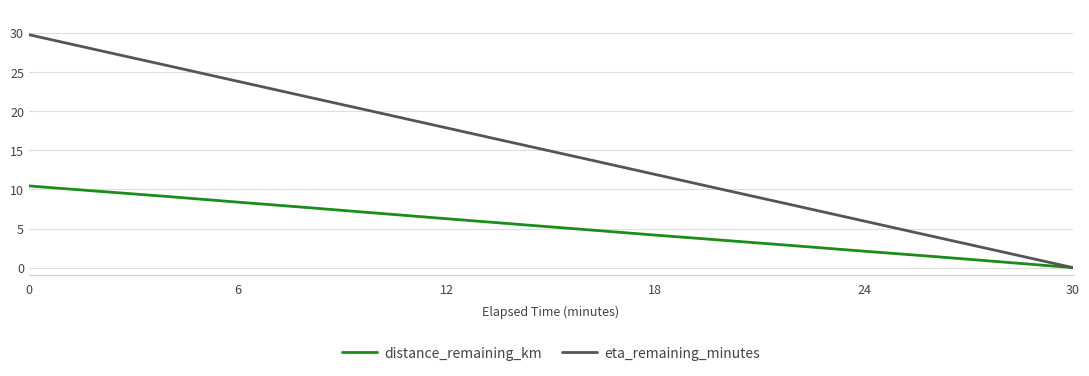

What is the maximum value shown in the chart?

29.8